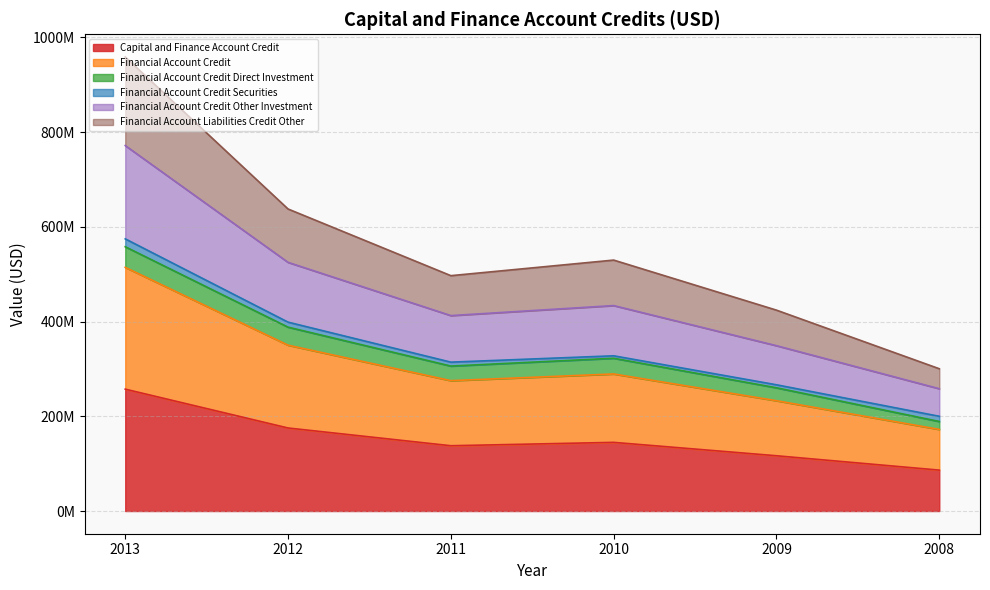

In Financial Account Credit, how many points are lower than both neighbors (excluding endpoints)?

1